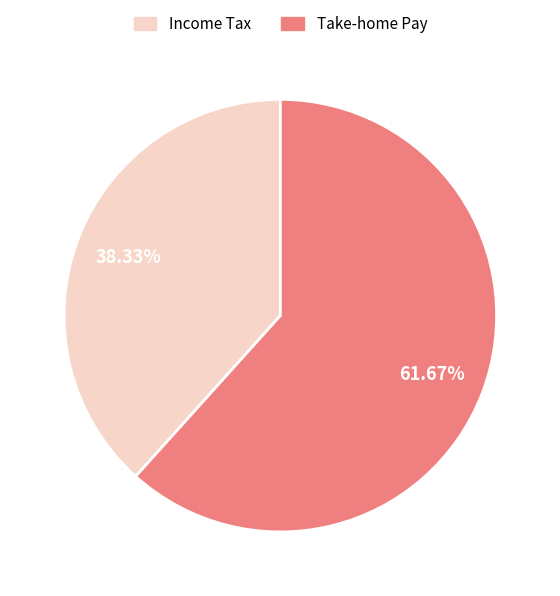

To the nearest percent, what is the difference between the largest and smallest slice percentages?

23%